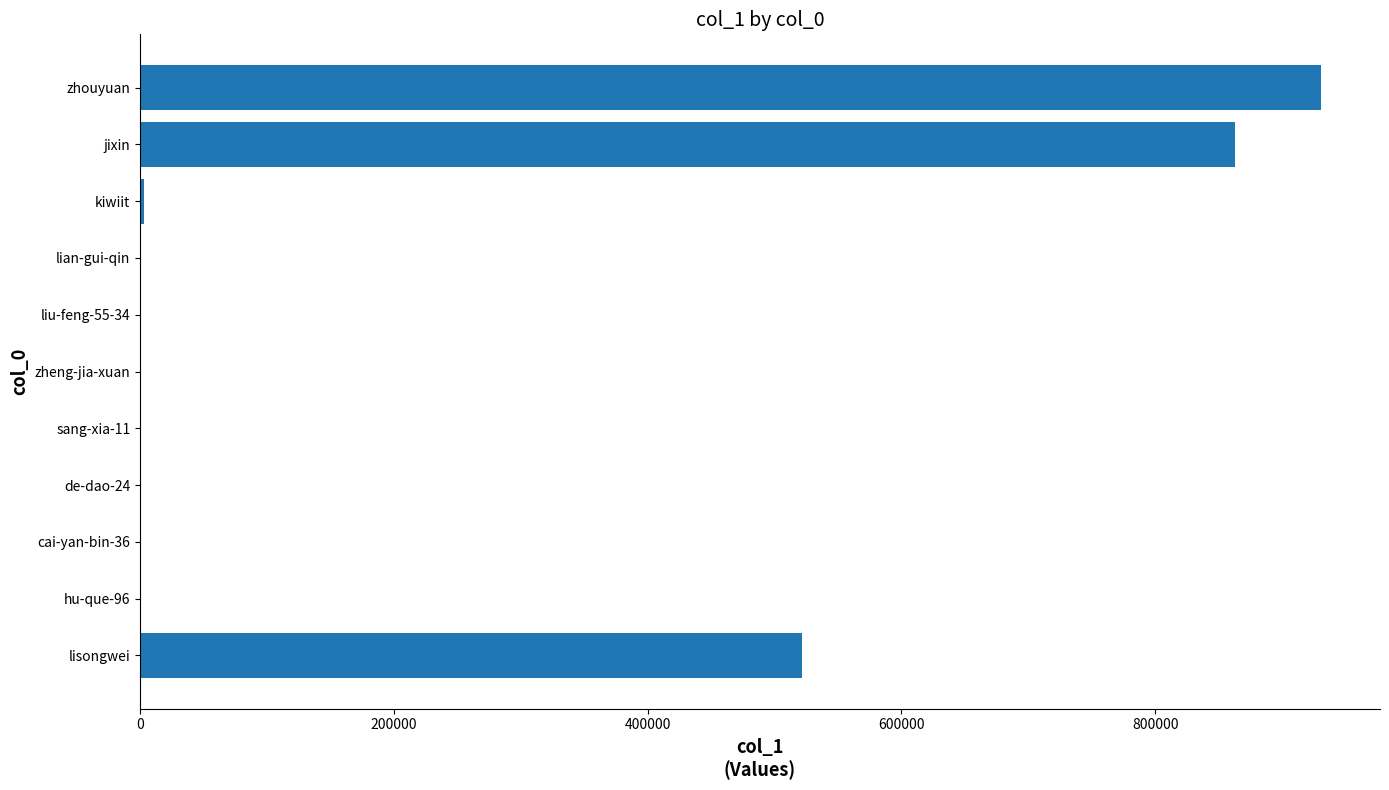

What is the sum of all values?

2317944